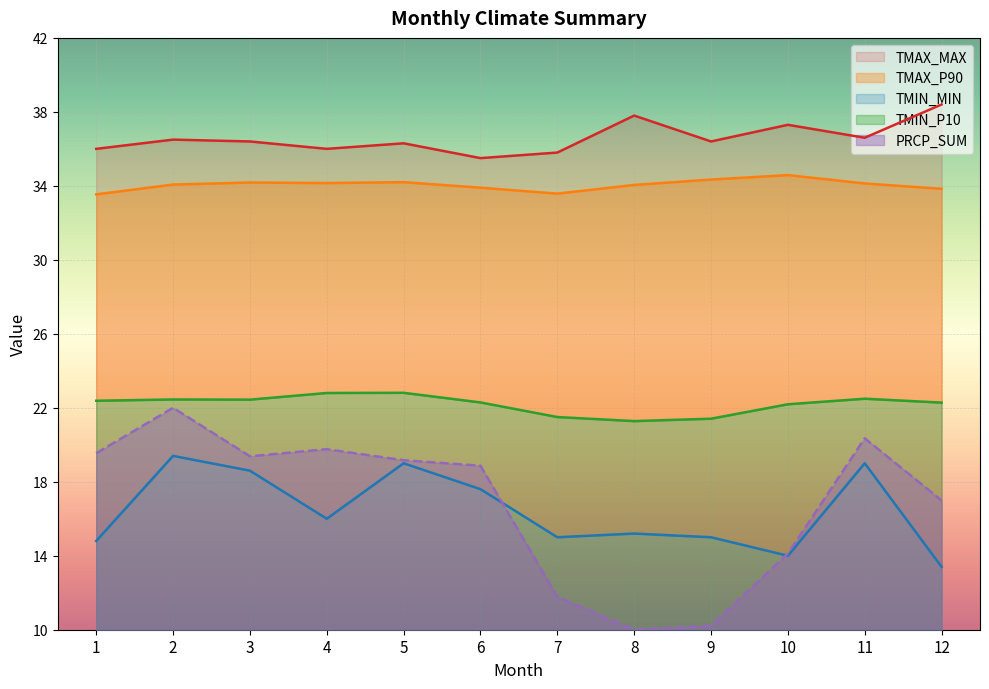

Count the number of data series in this chart.

5